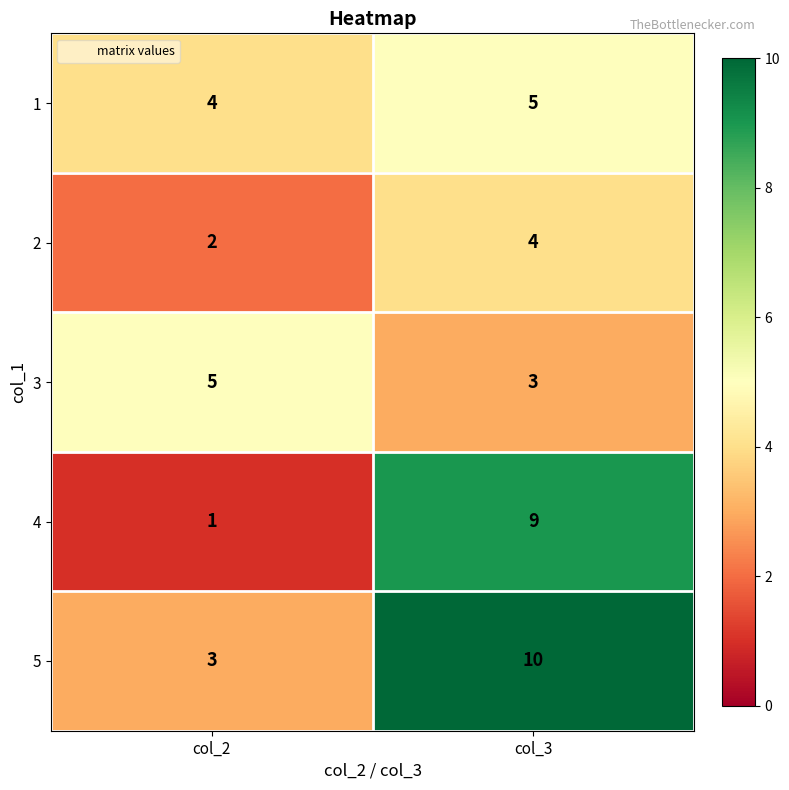

List the labels in order of 3 value, smallest first.

col_3, col_2